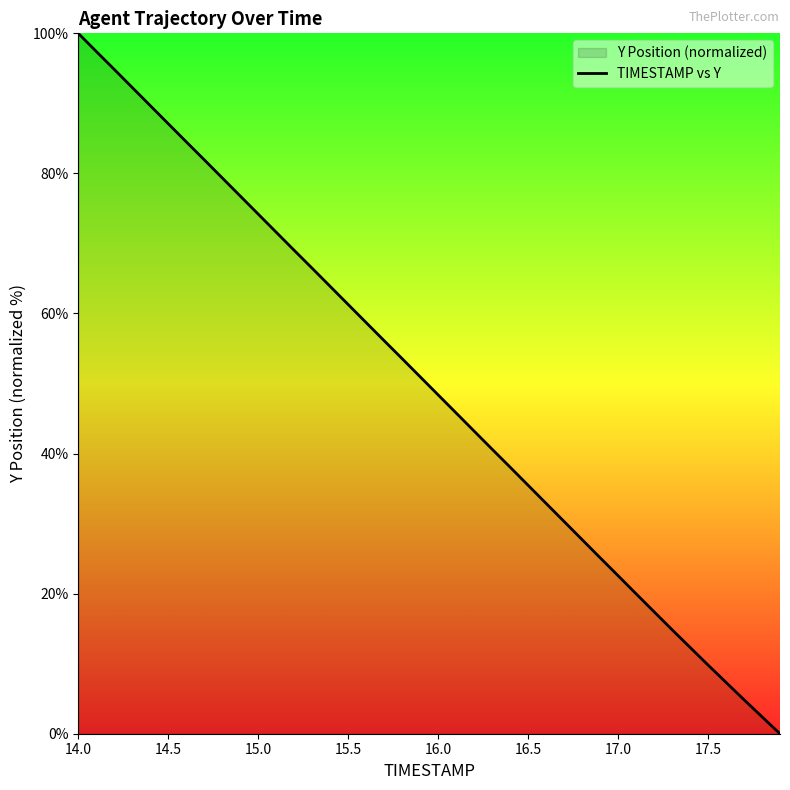

What is the difference between the maximum and minimum values?

100.0